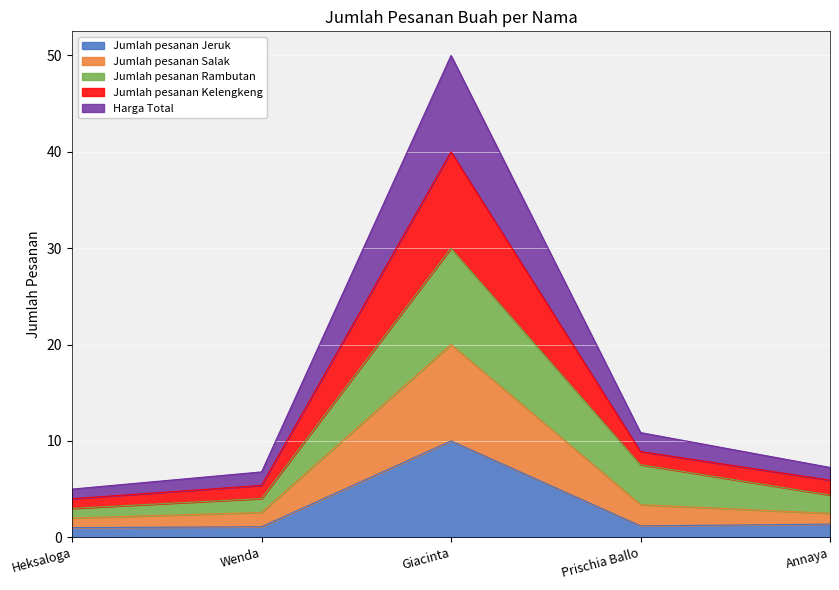

What is the total value across all series at Wenda?

6.8